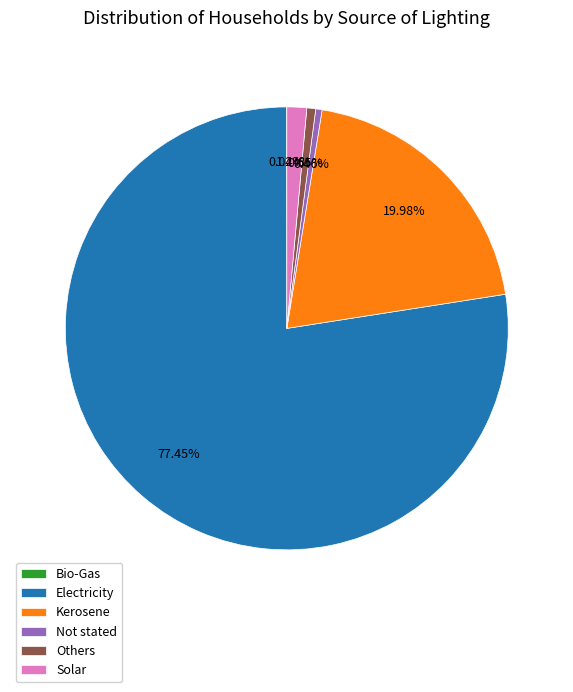

Which category has the biggest portion of the pie?

Electricity